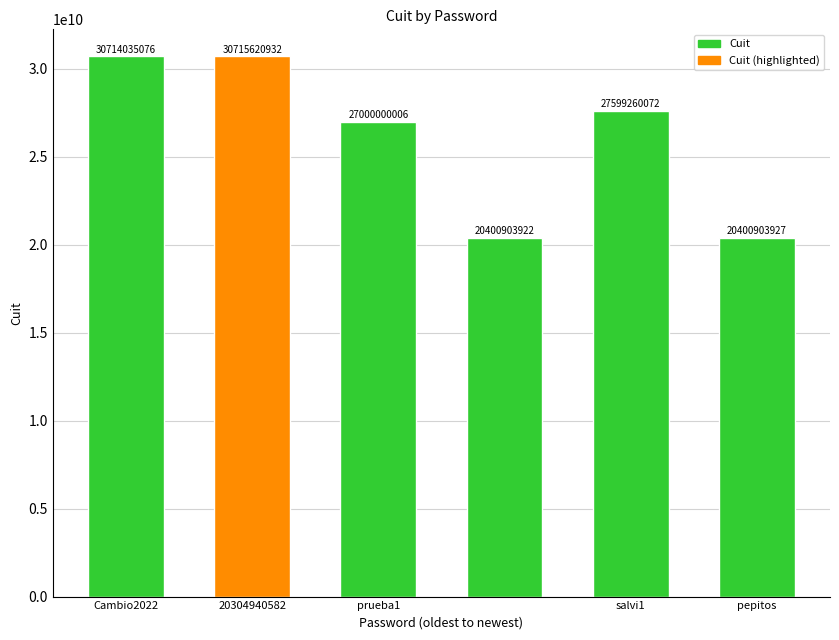

What is the maximum value shown in the chart?

30715620932